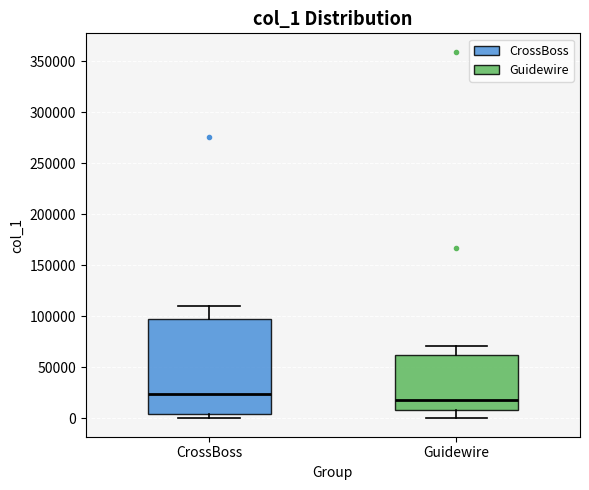

Where is the lower edge of the box for CrossBoss on the y-axis? The values are not printed on the chart, so give them approximately, as read against the axis.

5000